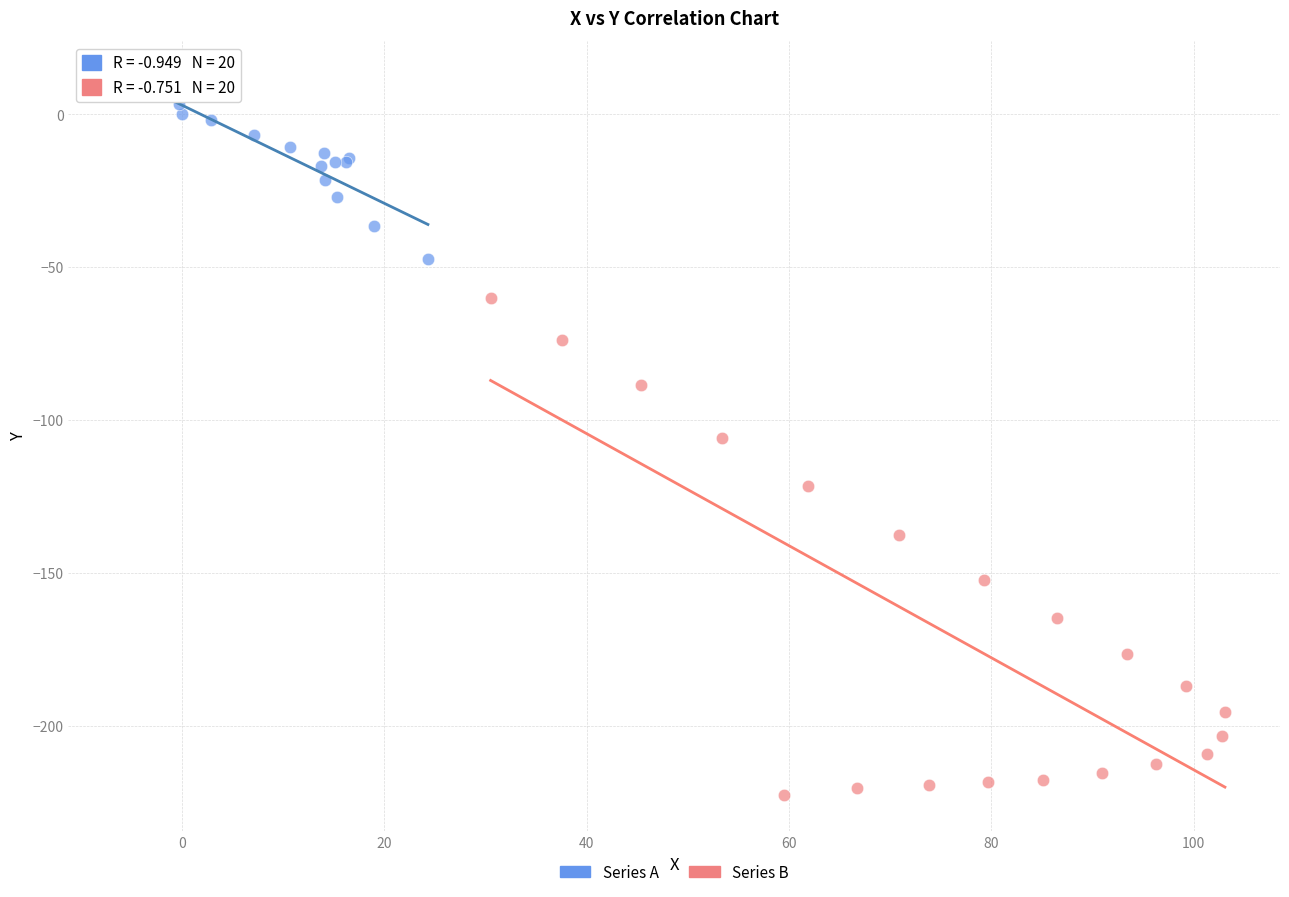

Which series has the largest Y range (max minus min)?

Series B